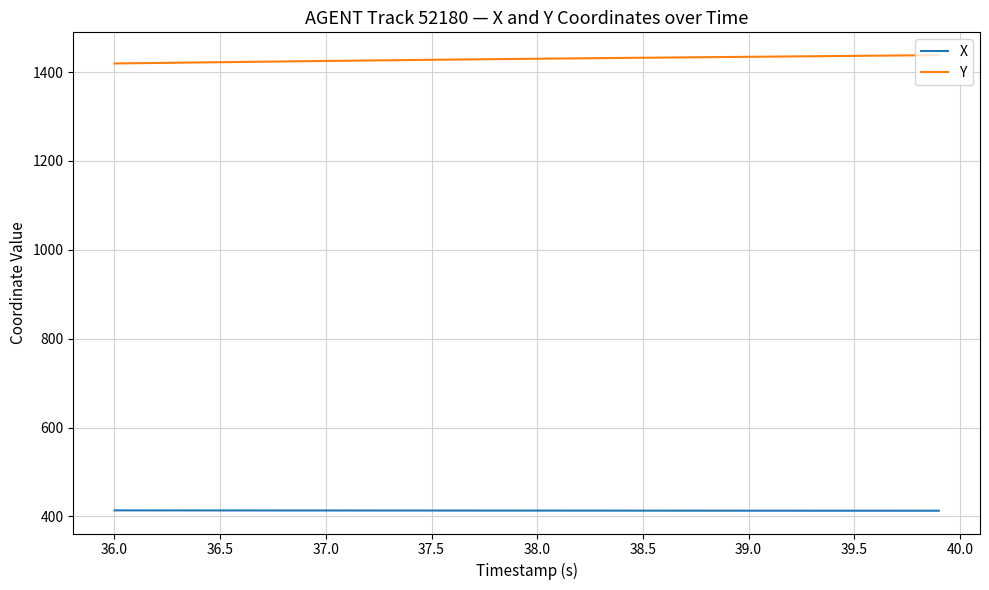

What is the maximum value shown in the chart?

1438.3